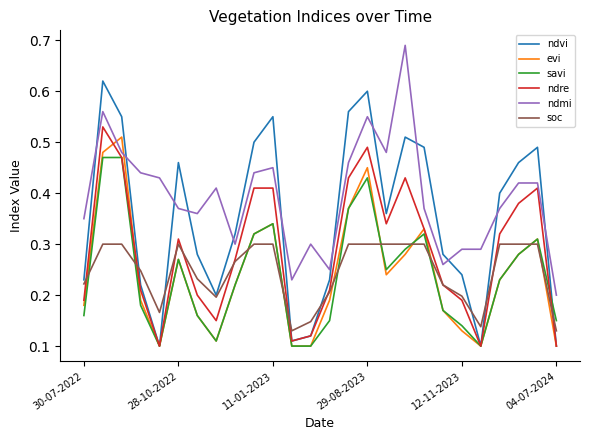

Which series has the largest range (max minus min)?

ndvi